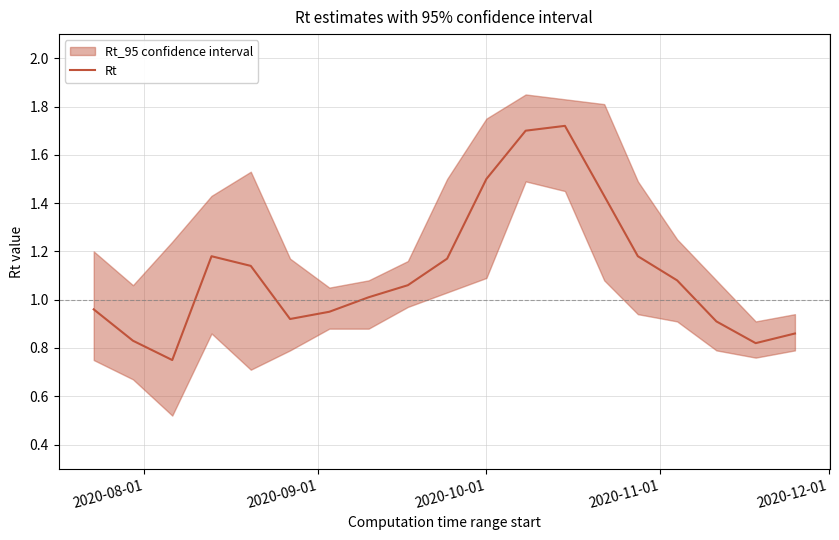

Does the chart display data point markers on the line(s)?

No